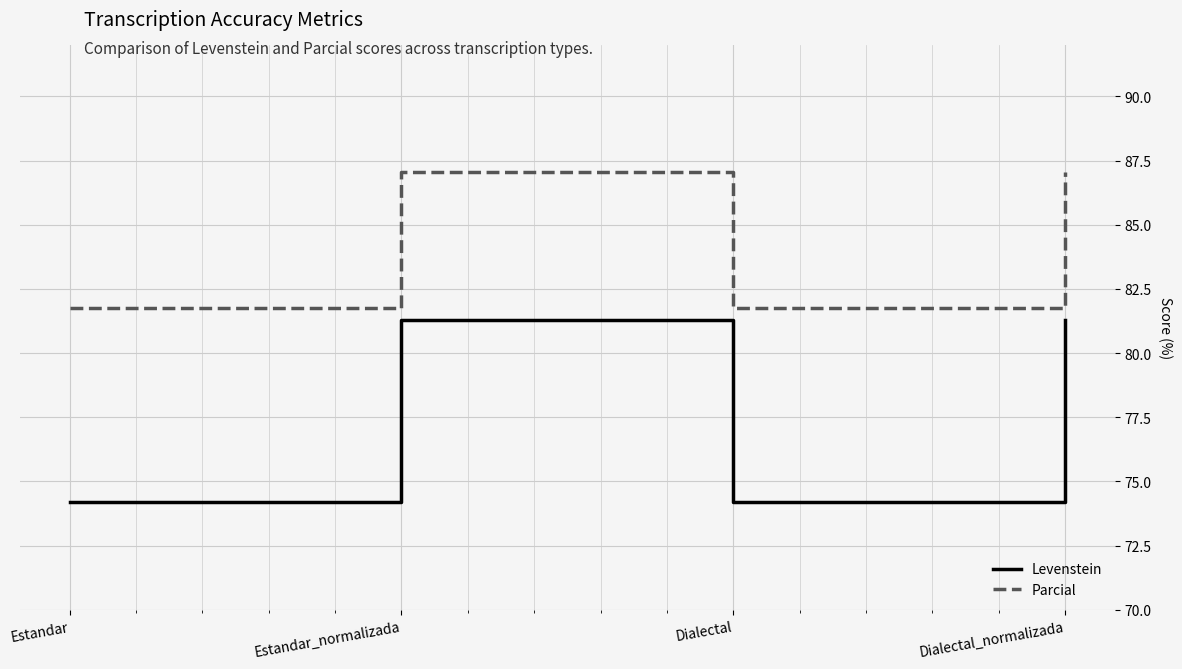

List the series in order of their overall mean, lowest first.

Levenstein, Parcial